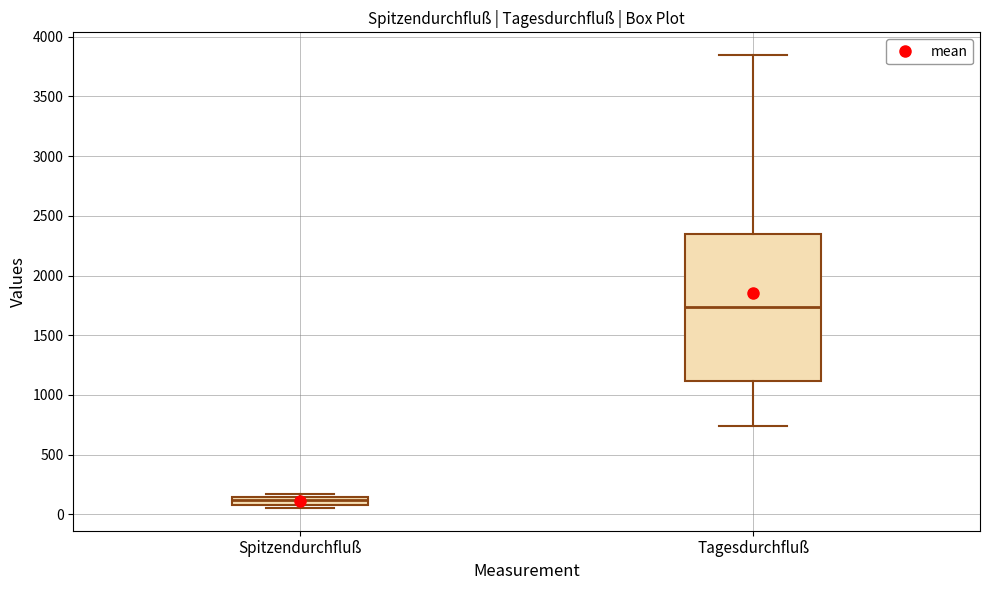

Which box's median line is the lowest?

Spitzendurchfluß